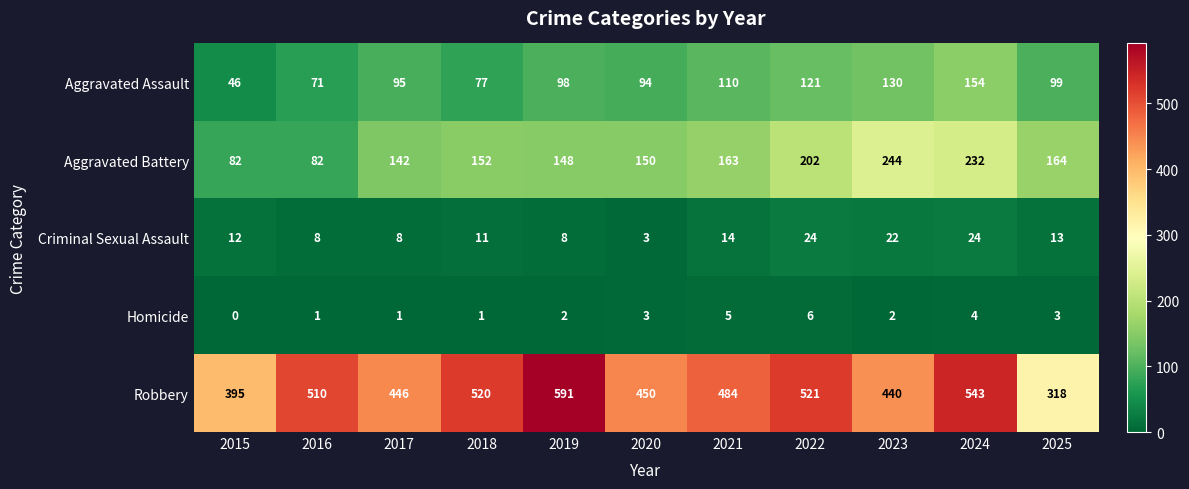

Where is Aggravated Assault nearest to the value 100?

2025